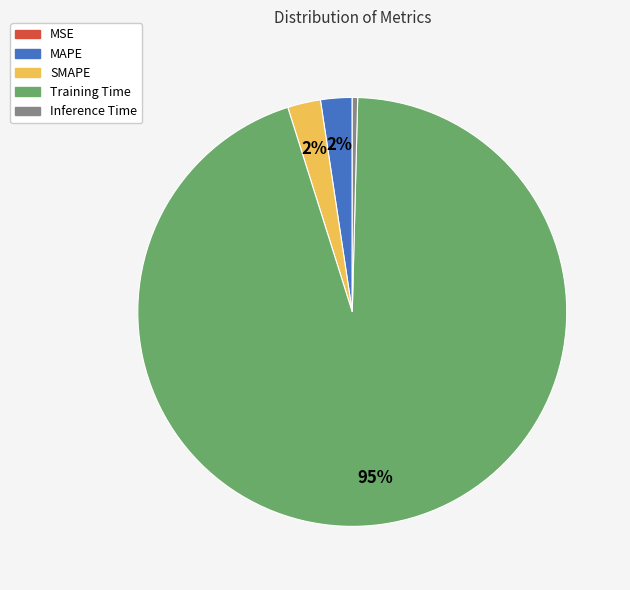

Is the sum of Training Time and MAPE greater than half?

Yes